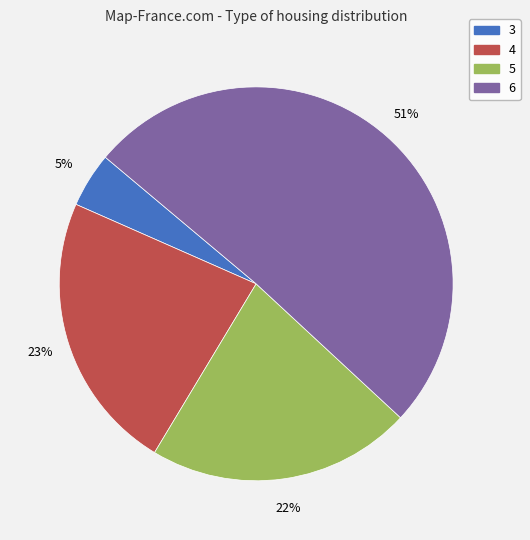

True or false: 4 accounts for 35% of the total.

False